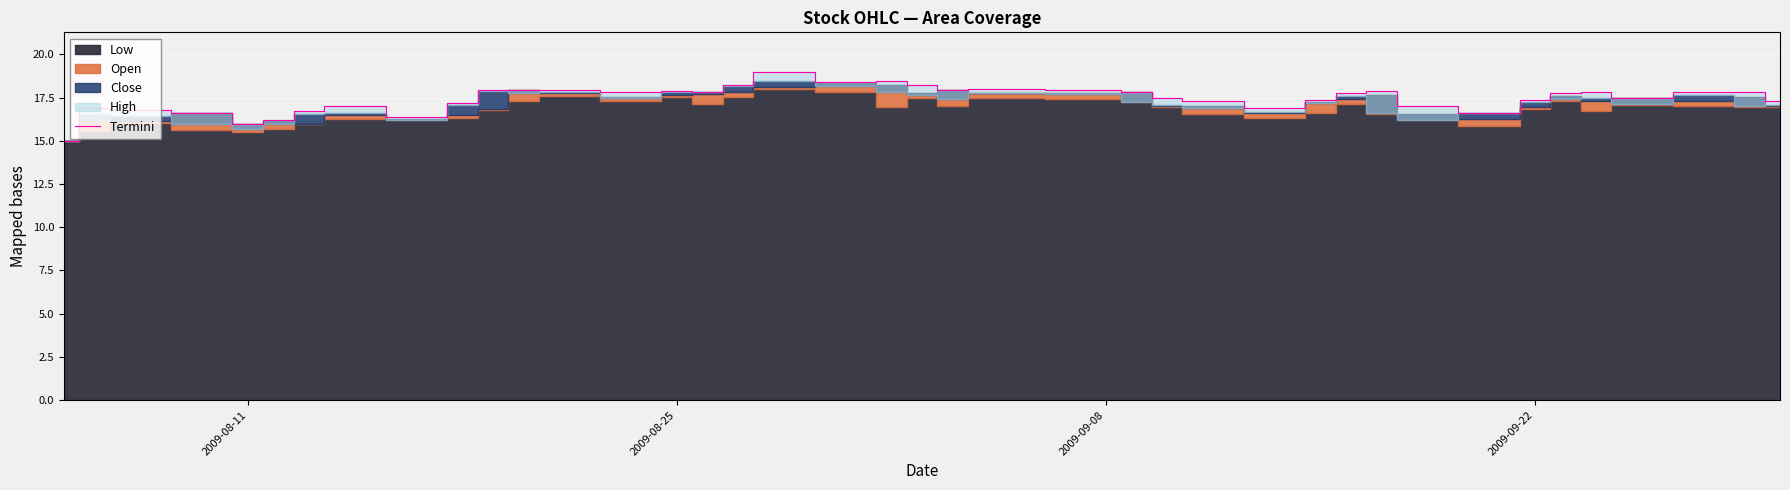

What is the lowest value of the Termini series?

15.0